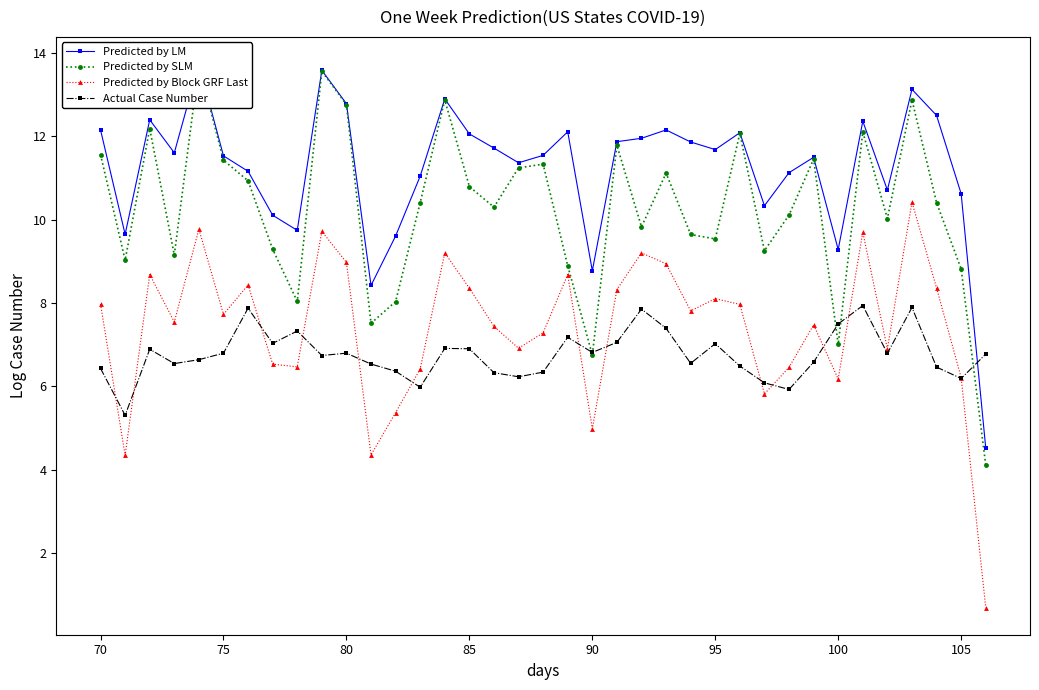

What is the value of the Actual Case Number point at the 28th from the left?

6.1